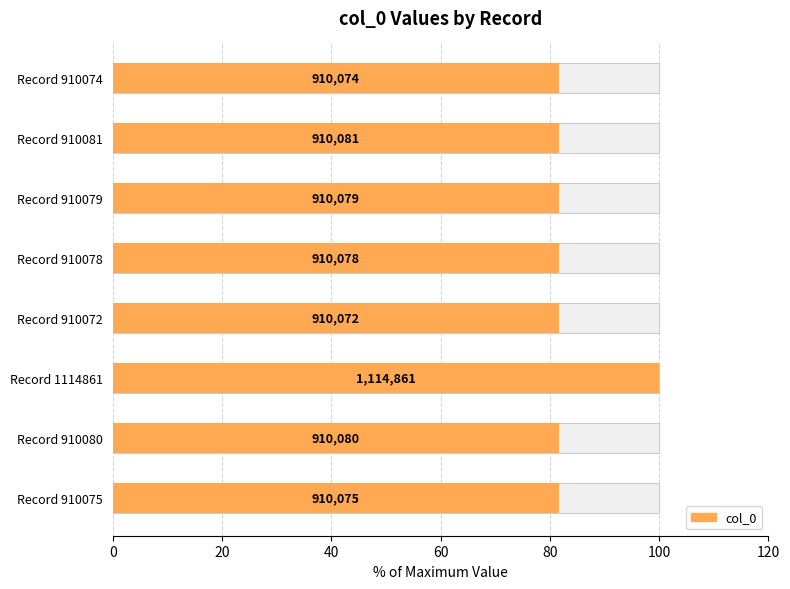

Are the bars grouped side by side (vs. stacked)?

No